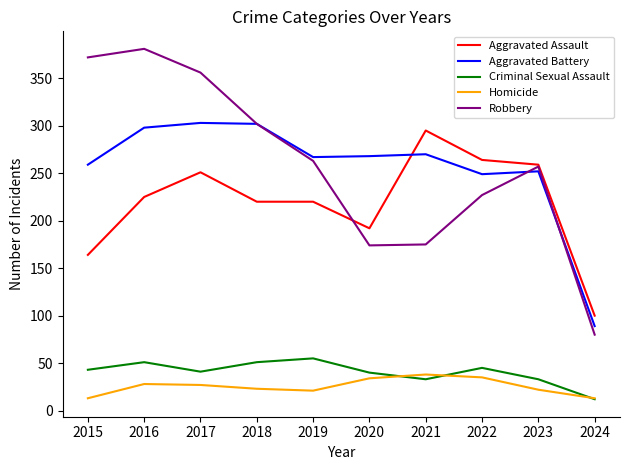

Which category has the highest value in the Robbery series?

2016